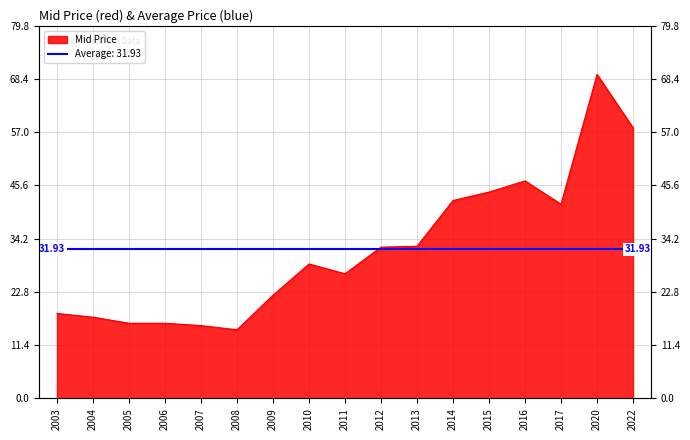

Rank the categories by value from lowest to highest.

2008, 2007, 2005, 2006, 2004, 2003, 2009, 2011, 2010, 2012, 2013, 2017, 2014, 2015, 2016, 2022, 2020